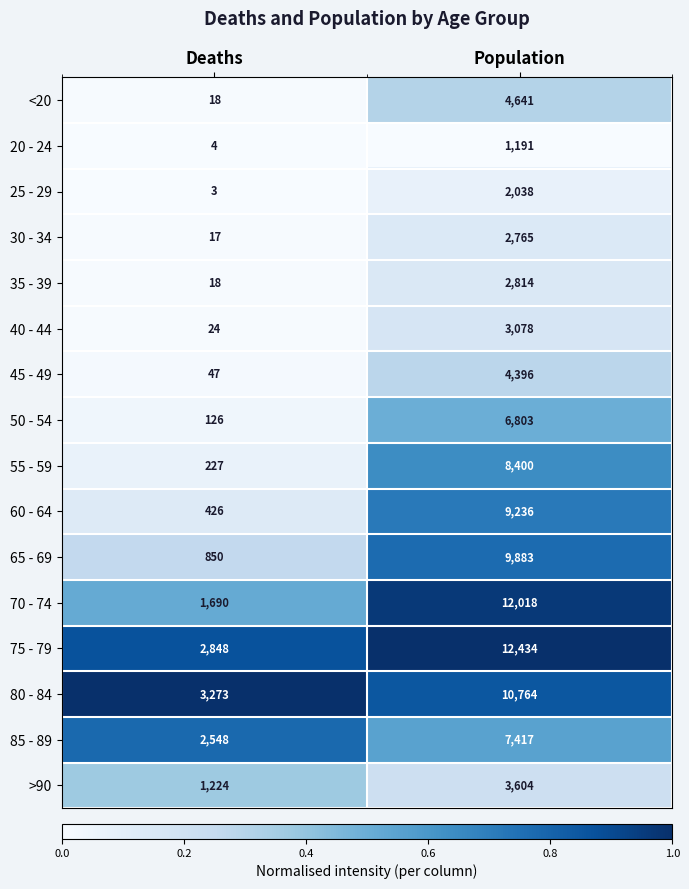

Read the 65 - 69 value at Deaths, to the nearest 50.

850